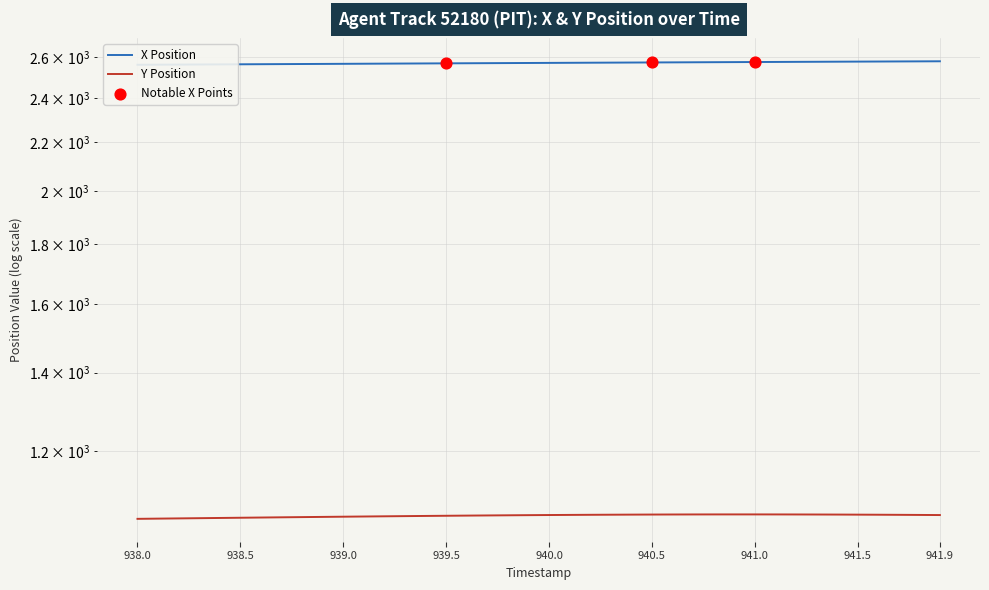

Which series has the largest Y range (max minus min)?

X